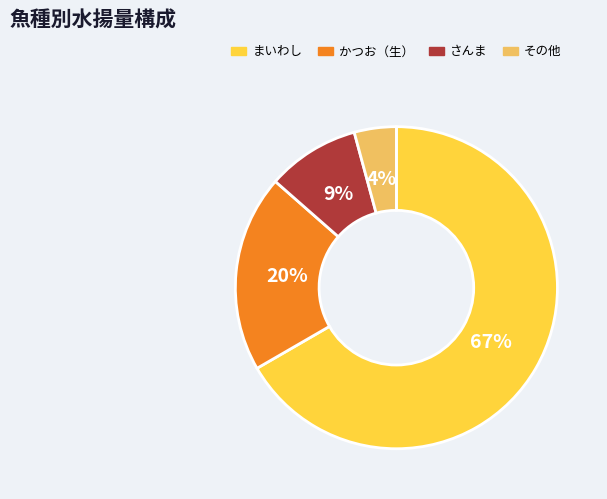

Which slice represents more than half of the pie?

まいわし